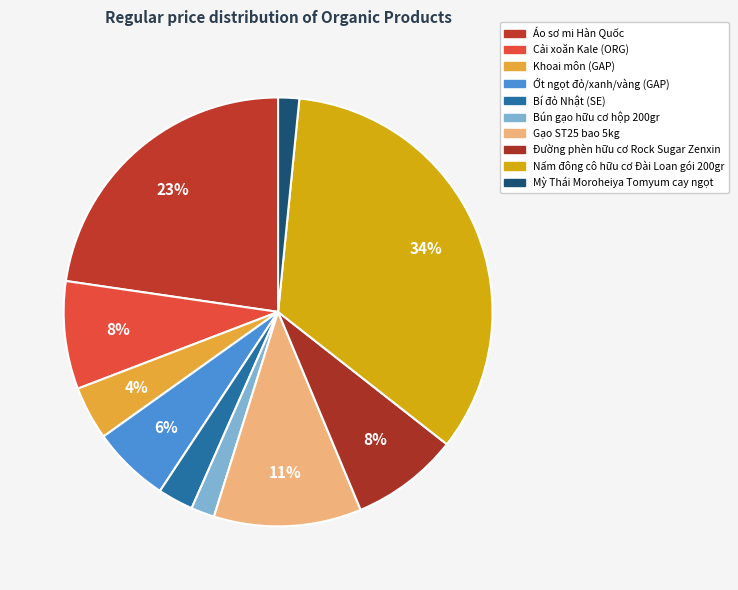

The Ớt ngọt đỏ/xanh/vàng (GAP) slice represents 6% of the pie. True or false?

True